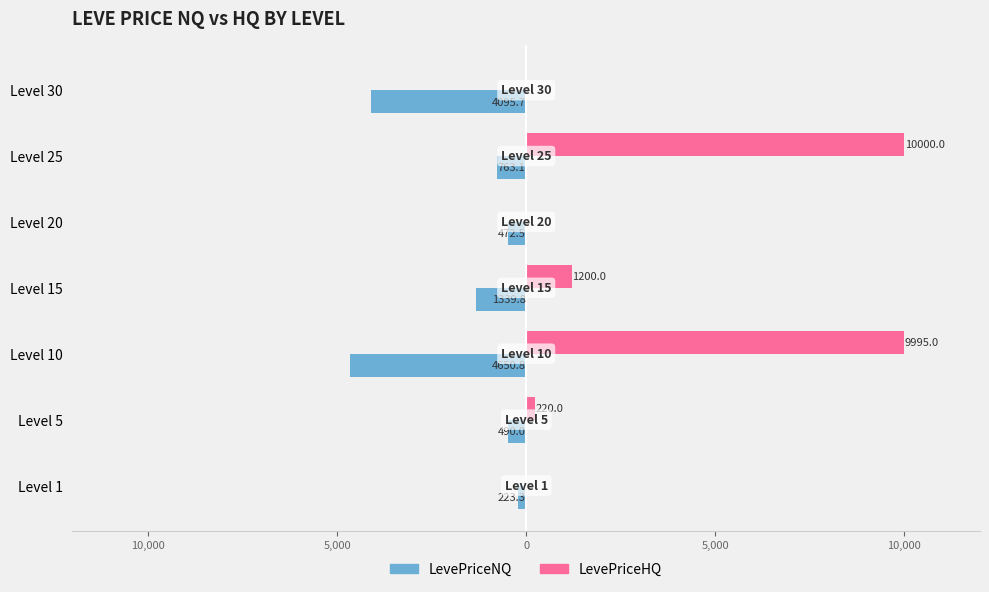

What are all the series names shown in the legend?

LevePriceNQ, LevePriceHQ